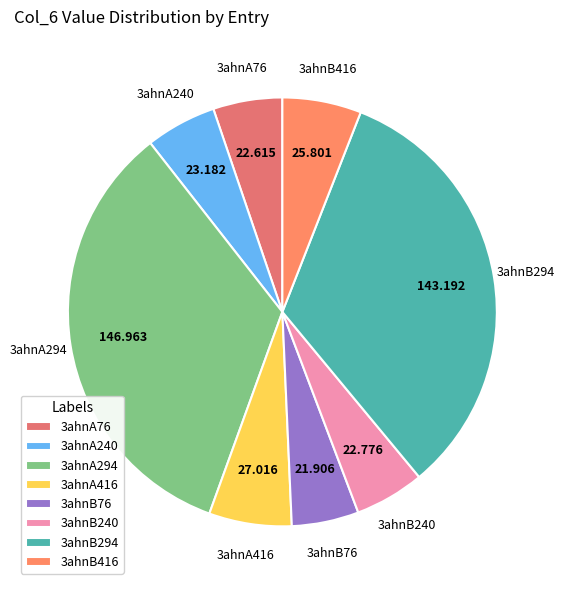

Is 3ahnB76 the majority of the pie?

No